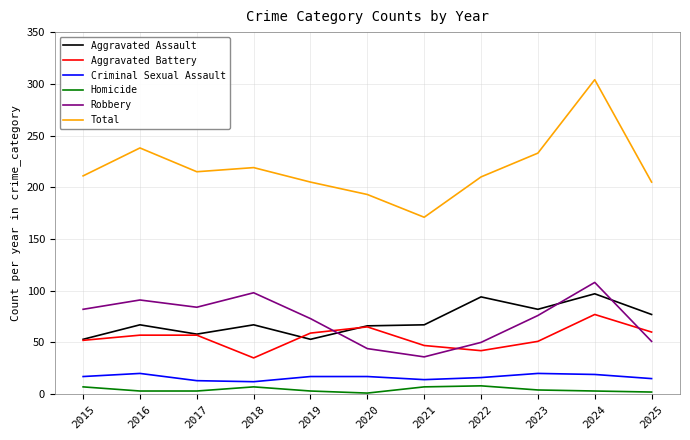

Which series has the largest total across all categories?

Total